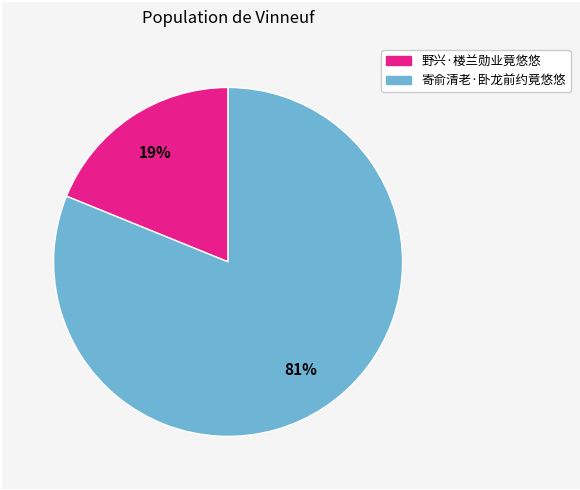

What is the largest slice in the pie chart?

寄俞清老·卧龙前约竟悠悠